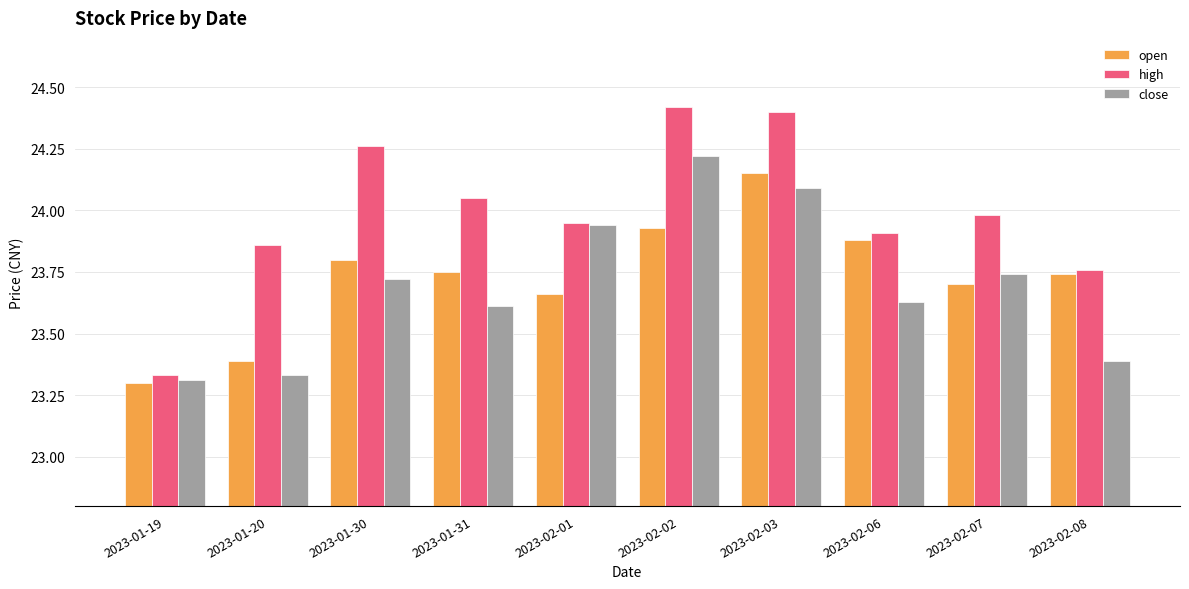

True or false: close has a value of 31.1 at 2023-02-08.

False